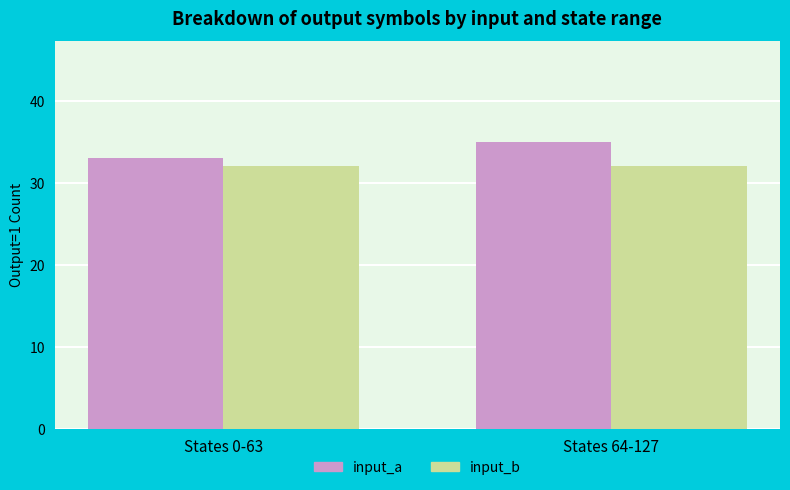

What is the highest value of the input_b series?

32